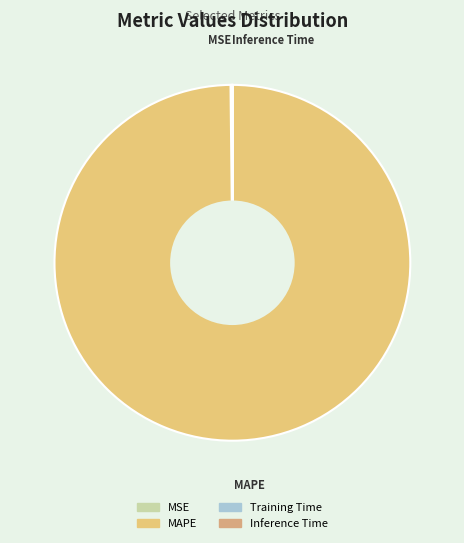

Is it true that MAPE is 100% of the pie?

True